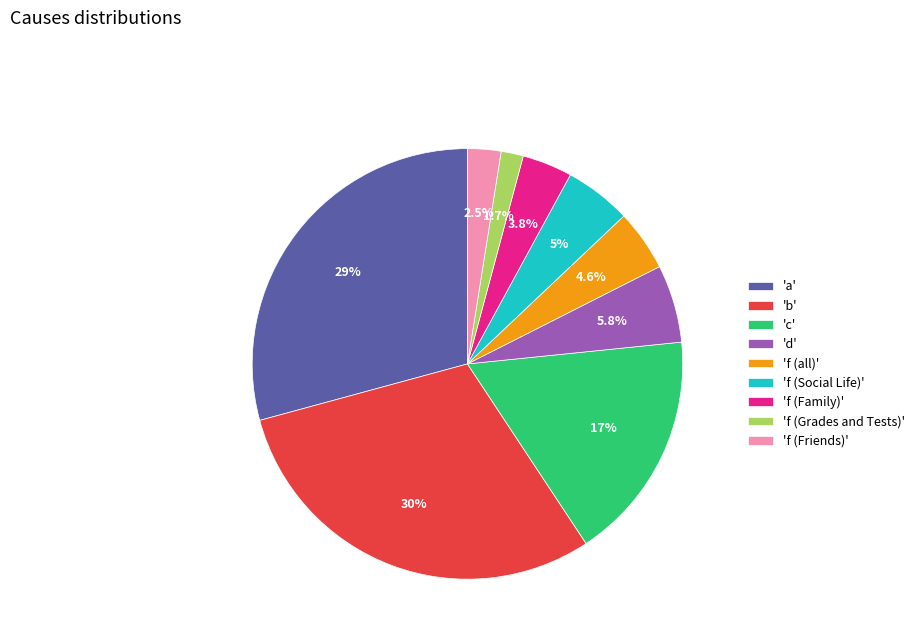

What portion of the pie excludes 'f (Family)'?

96.2%